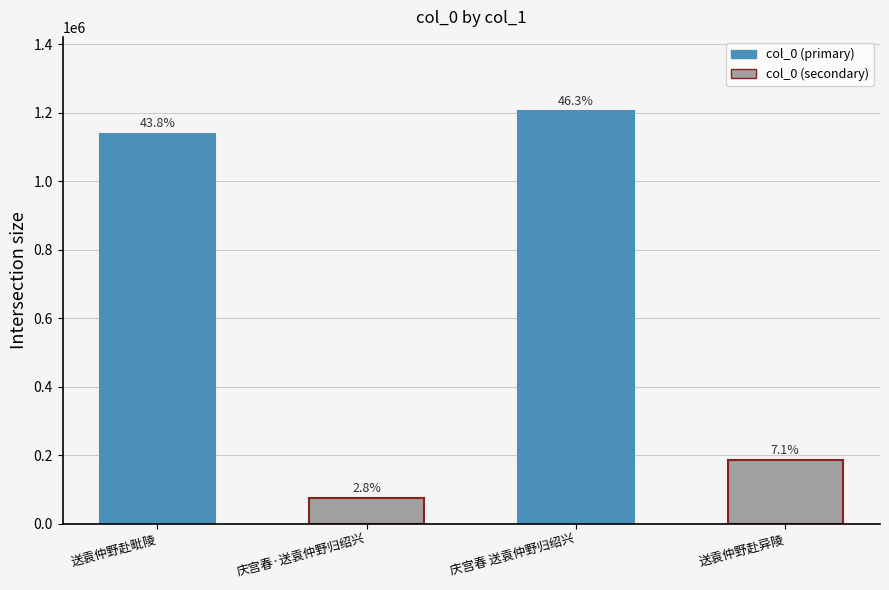

How many bars are there in total?

4